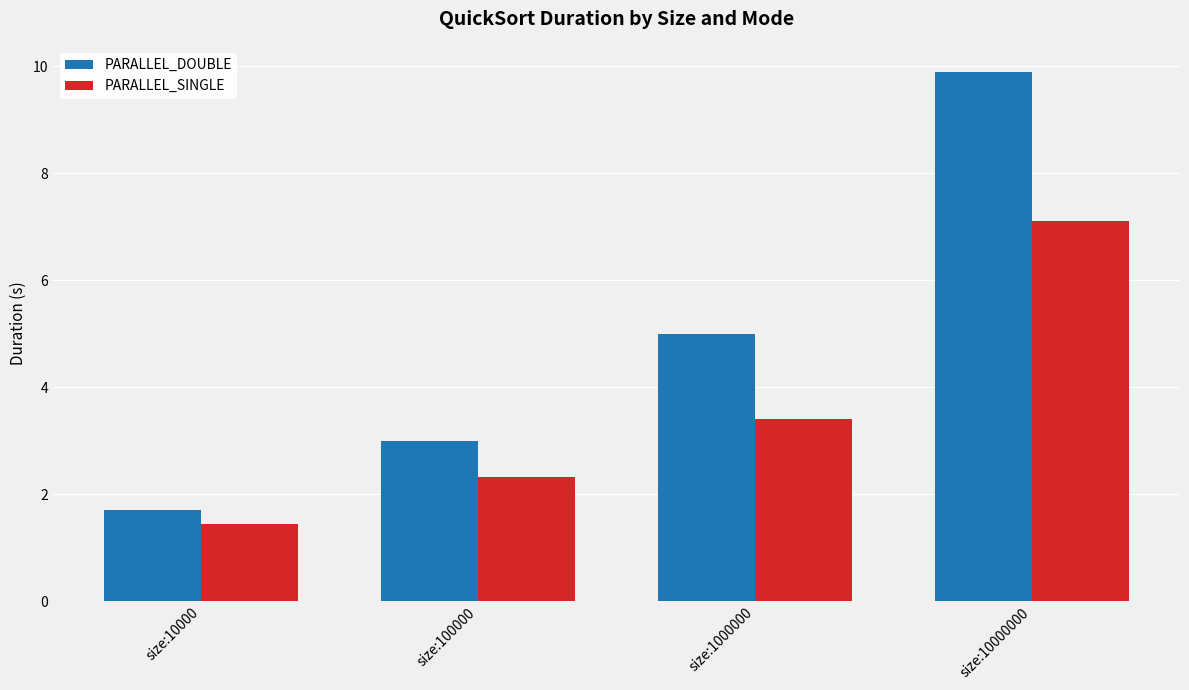

What are all the series names shown in the legend?

PARALLEL_DOUBLE, PARALLEL_SINGLE